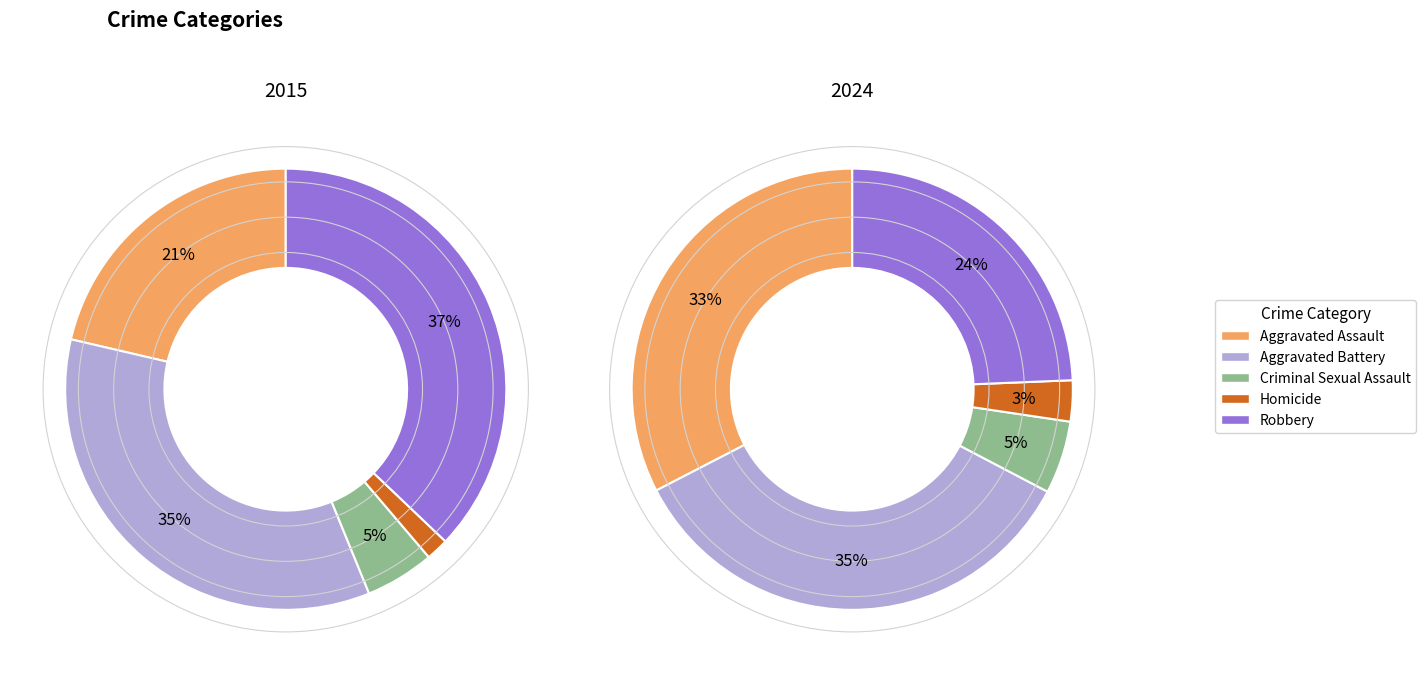

Does 4 represent more than half of the total?

No